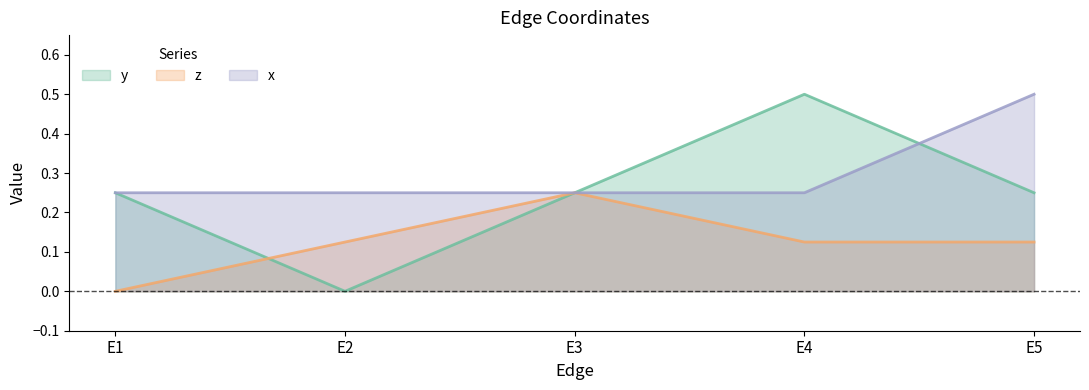

Reading left to right, transcribe all the data shown in this chart.

y: 0.2	0.0	0.2	0.5	0.2
z: 0.0	0.1	0.2	0.1	0.1
x: 0.2	0.2	0.2	0.2	0.5